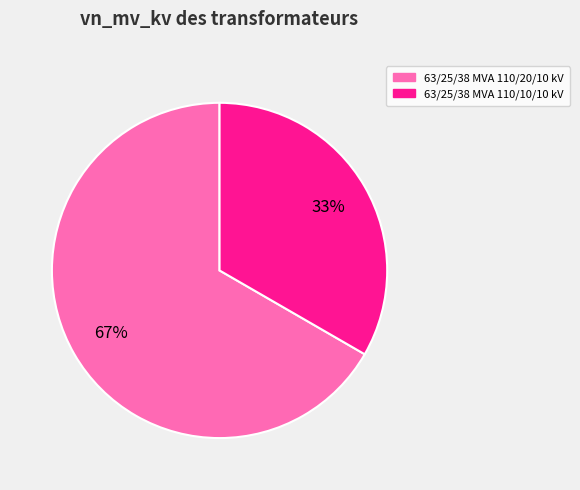

Approximately how many times larger is the value at 63/25/38 MVA 110/20/10 kV compared to 63/25/38 MVA 110/10/10 kV?

2.0